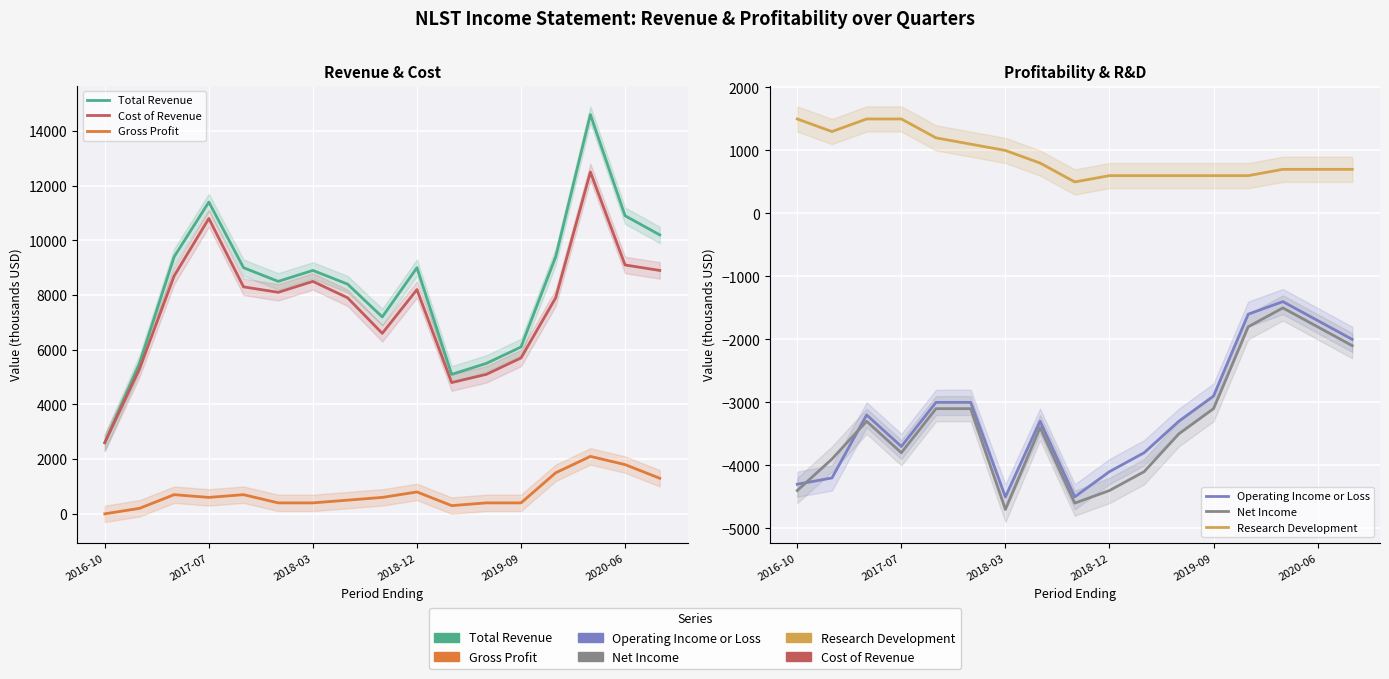

Which series has the largest total across all categories?

Total Revenue